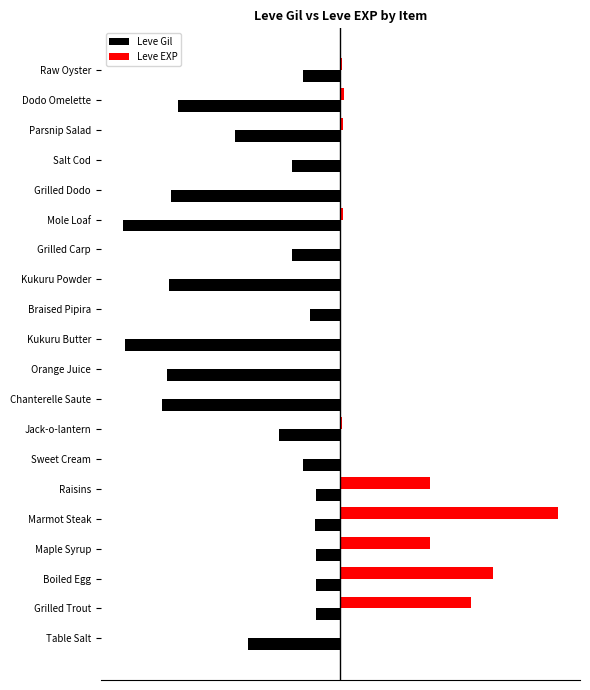

What is the value of the Leve Gil bar at the 3rd from the left?

-11.3